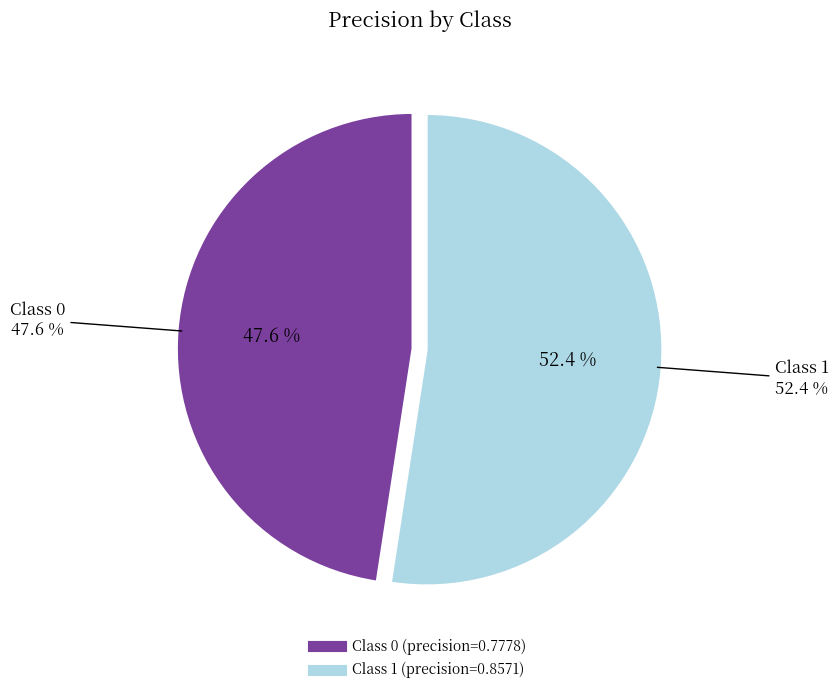

The 0 slice represents 35% of the pie. True or false?

False